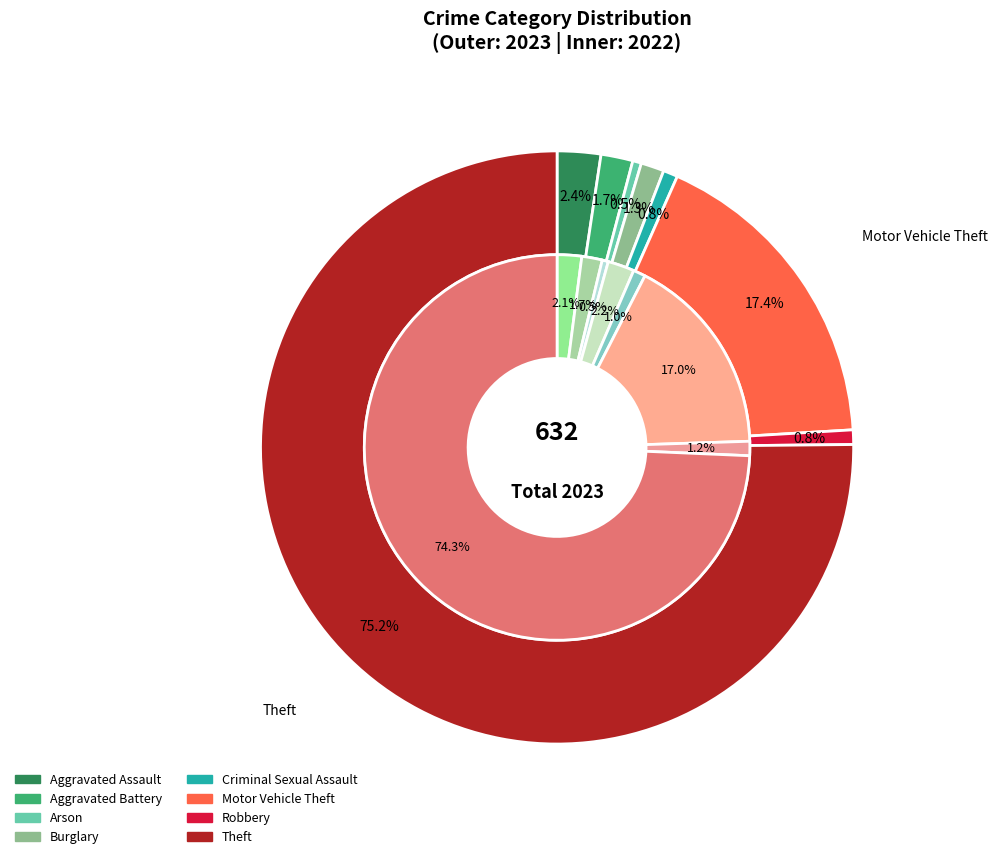

To the nearest percent, what is the difference between the largest and smallest slice percentages?

74%